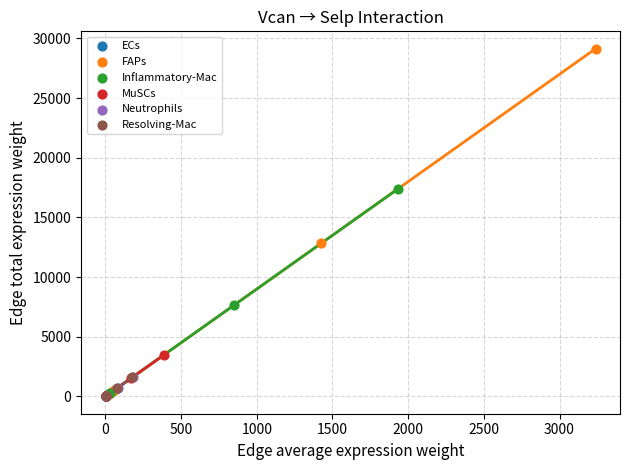

Which series reaches the maximum Y coordinate?

FAPs